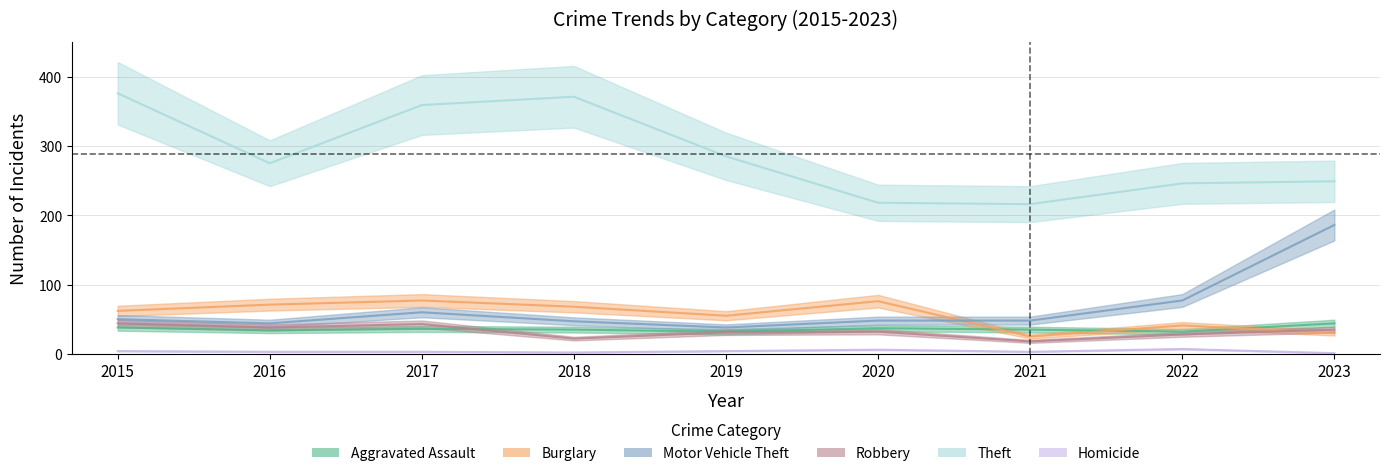

What is the average value of the Motor Vehicle Theft series?

66